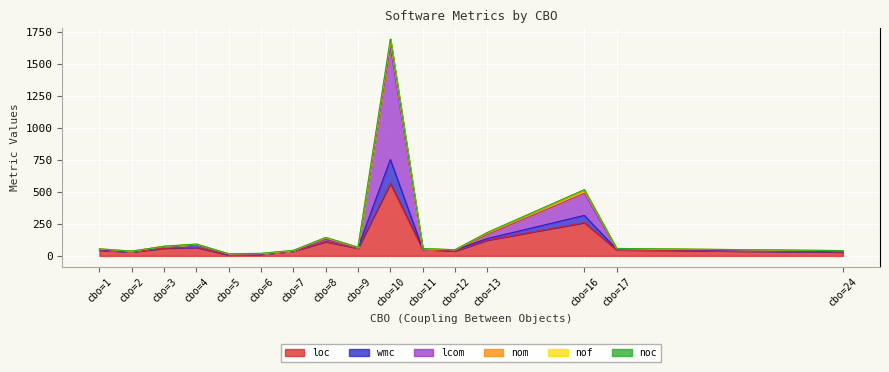

At which category is the sum across all series the highest?

cbo=10